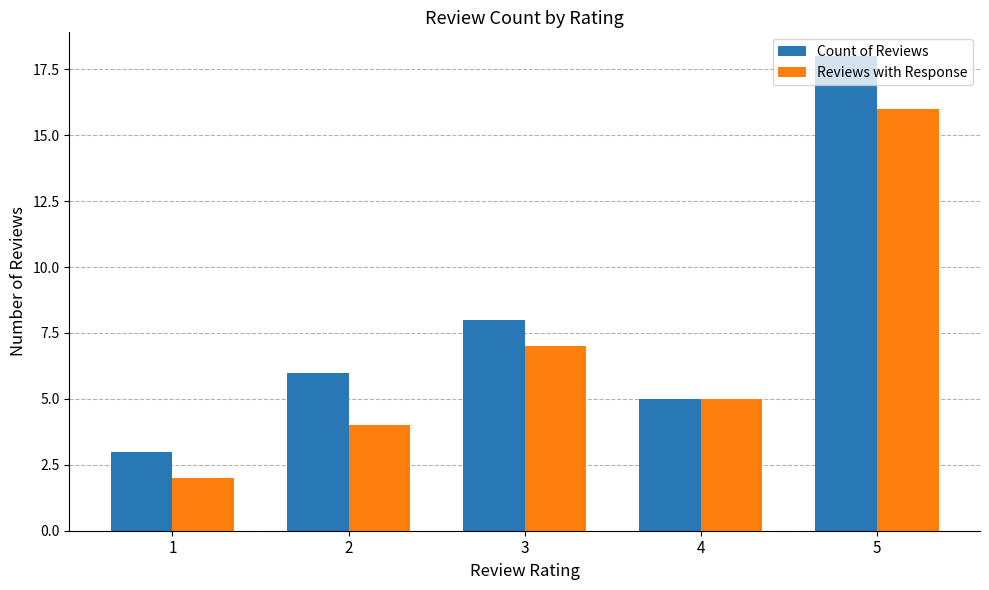

What is the highest value of the Count of Reviews series?

18